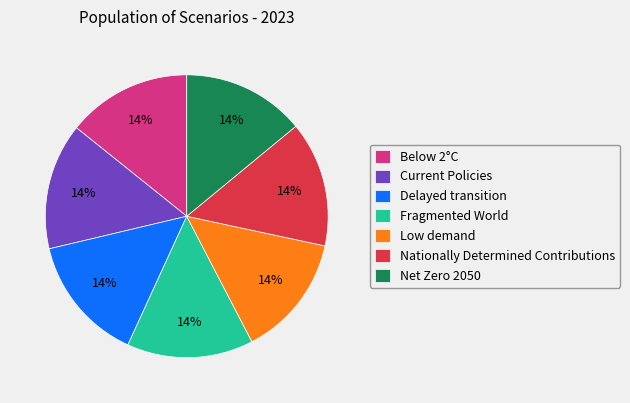

The Net Zero 2050 slice represents 14% of the pie. True or false?

True